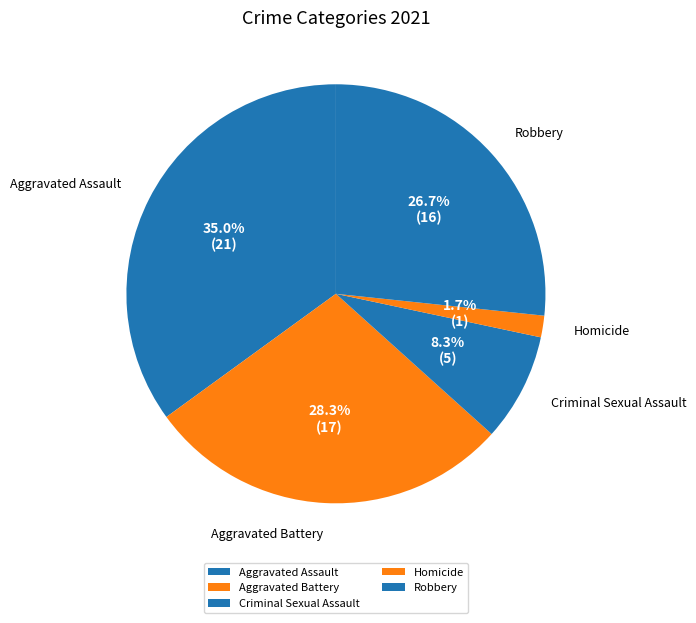

What percentage is the Robbery slice, to the nearest percent?

27%